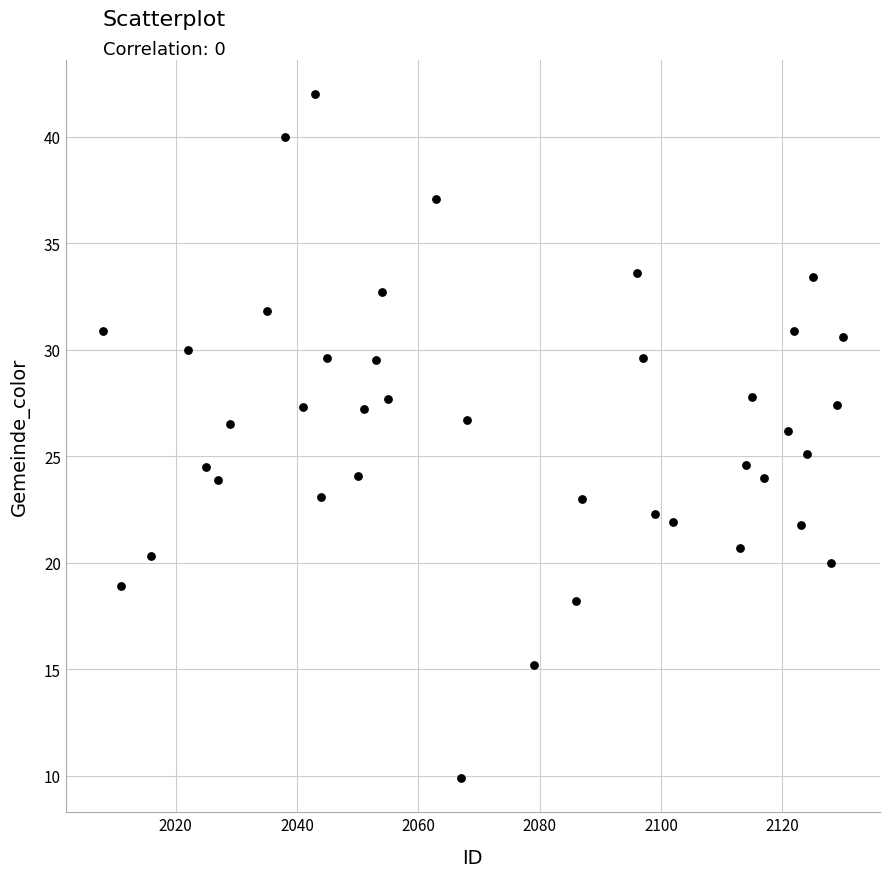

What is the range of X values (max minus min)?

122.0